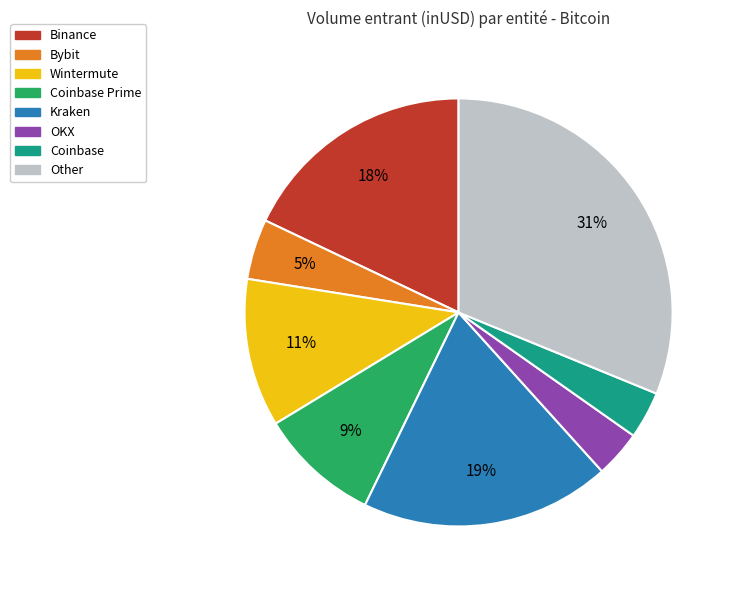

How many segments does this pie chart have?

8